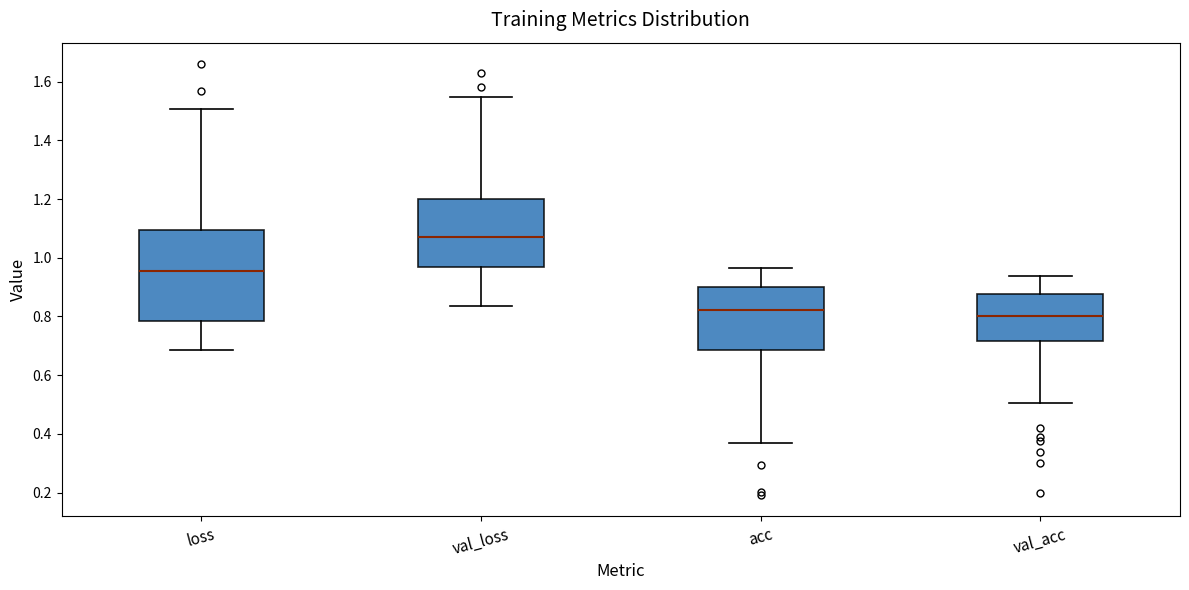

Which box is the tallest, from its lower edge to its upper edge?

loss